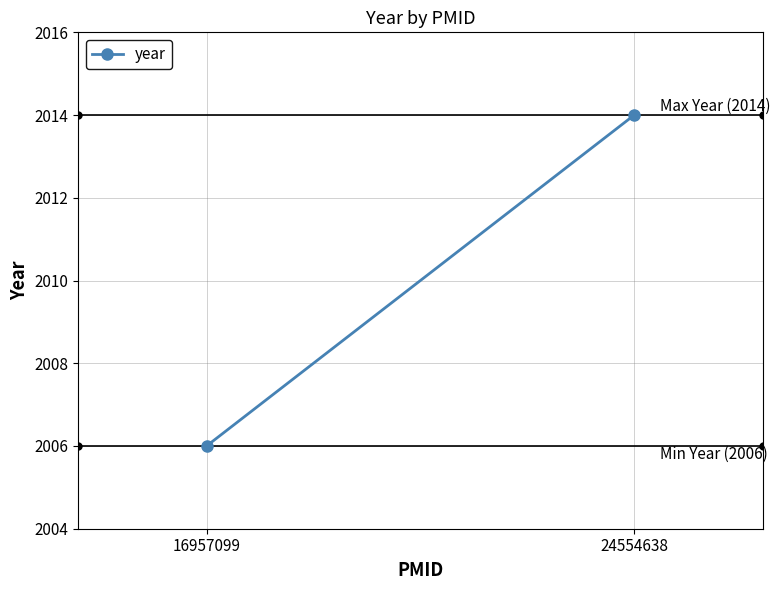

What is the average value?

2010